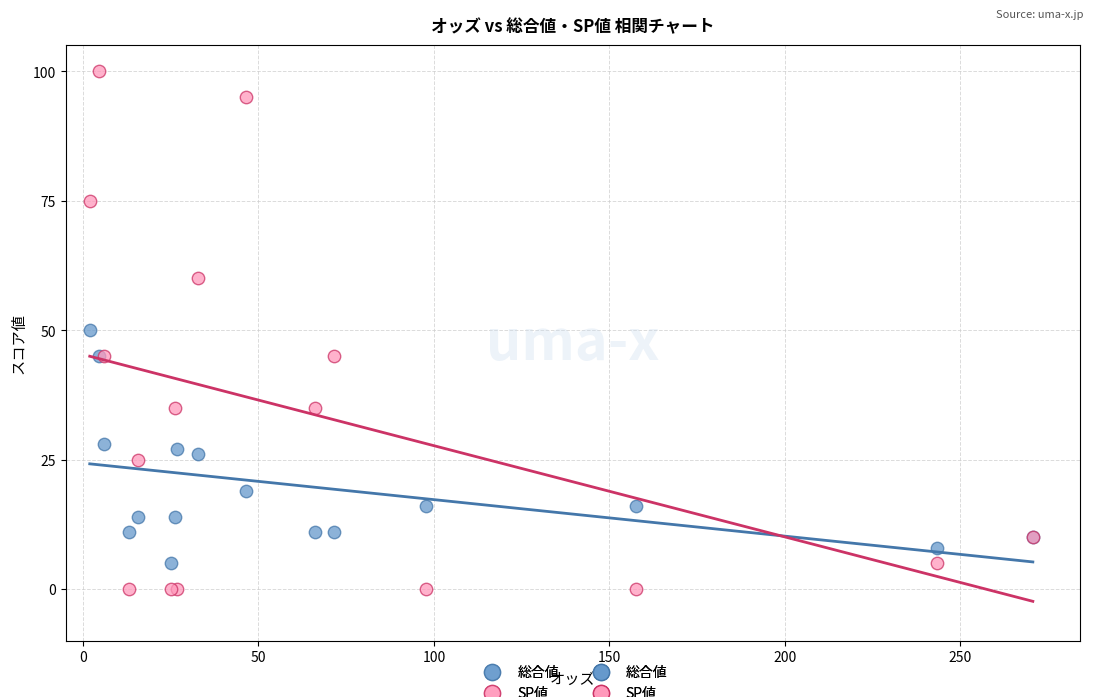

Which series has the largest Y range (max minus min)?

SP値